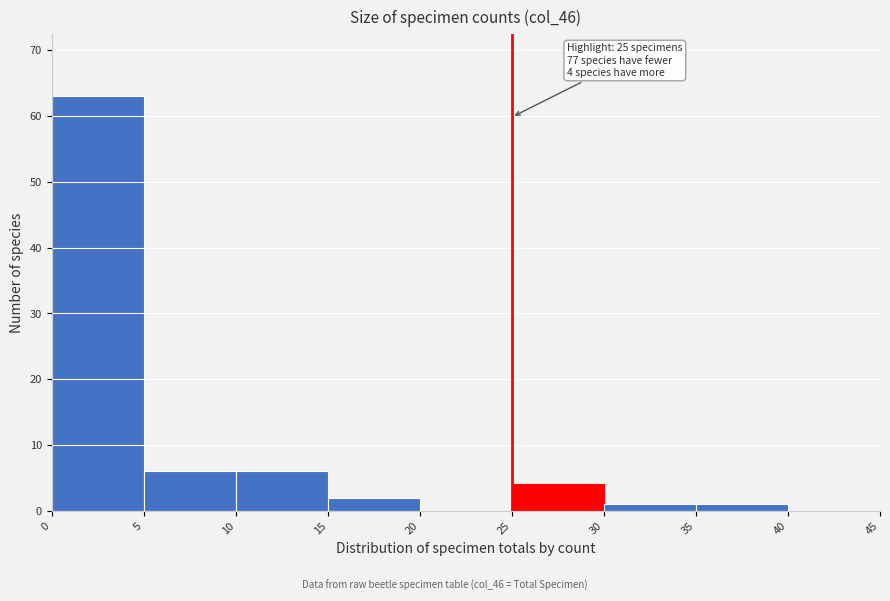

Over which range of the x-axis is the bar tallest?

0 to 5